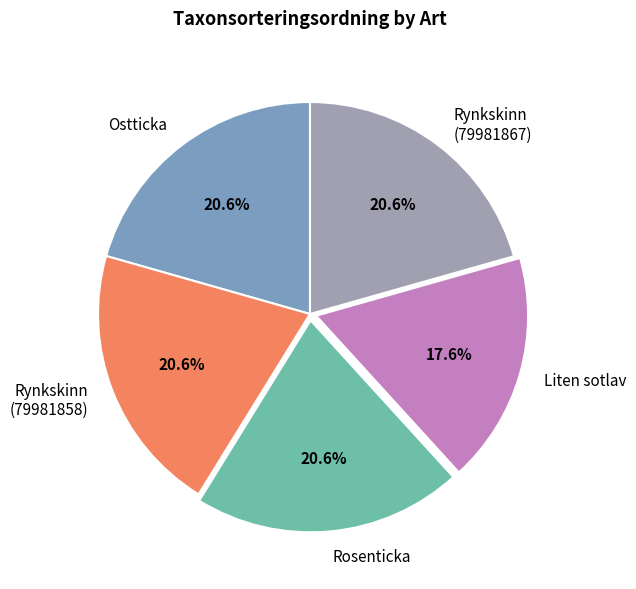

How many slices are in this pie chart?

5